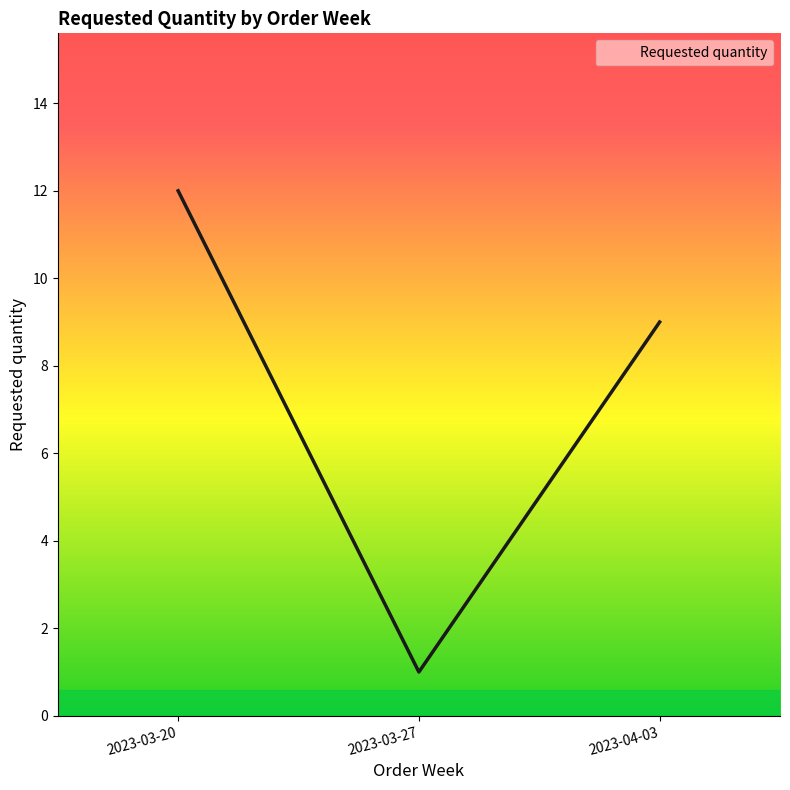

How many values are between 1 and 12?

3